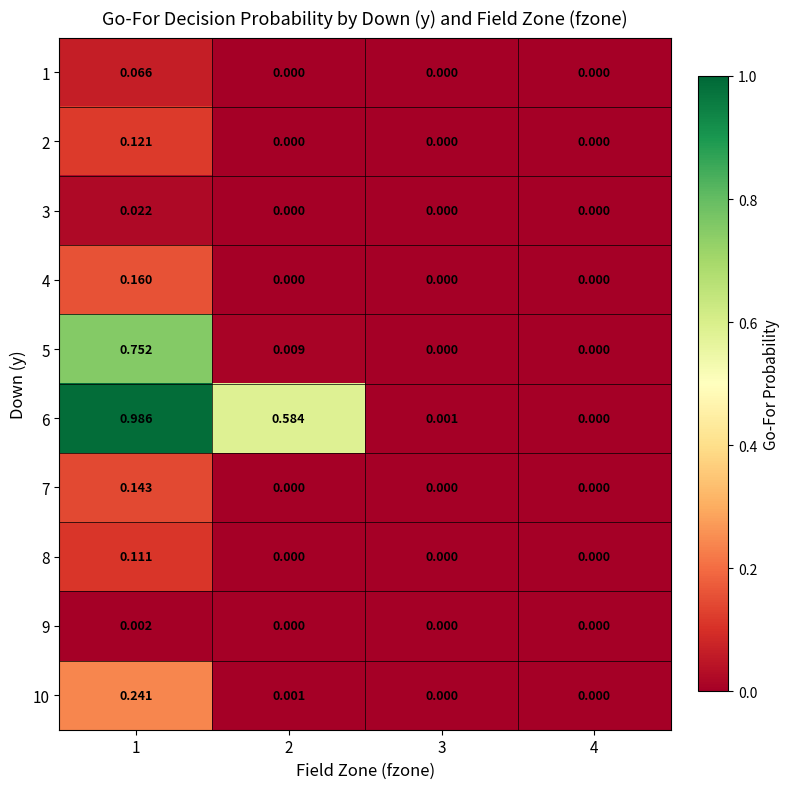

Is the value of 3 at 4 greater than the value of 10 at 2?

No